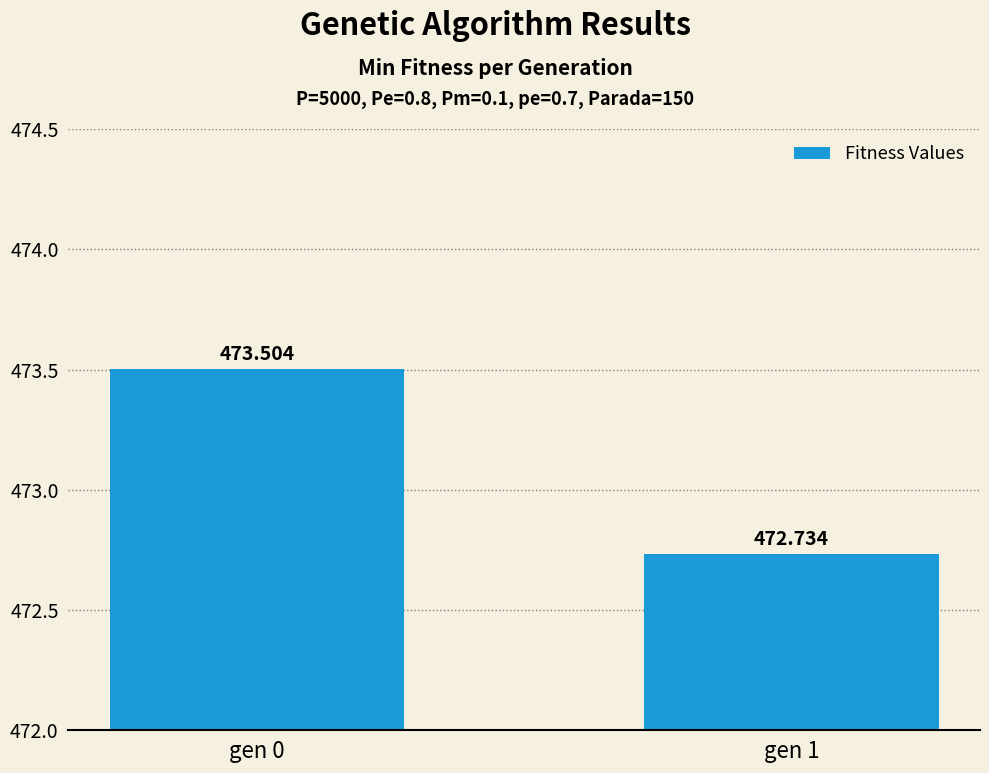

Reading right to left, transcribe all the data shown in this chart.

gen 1=472.7	gen 0=473.5